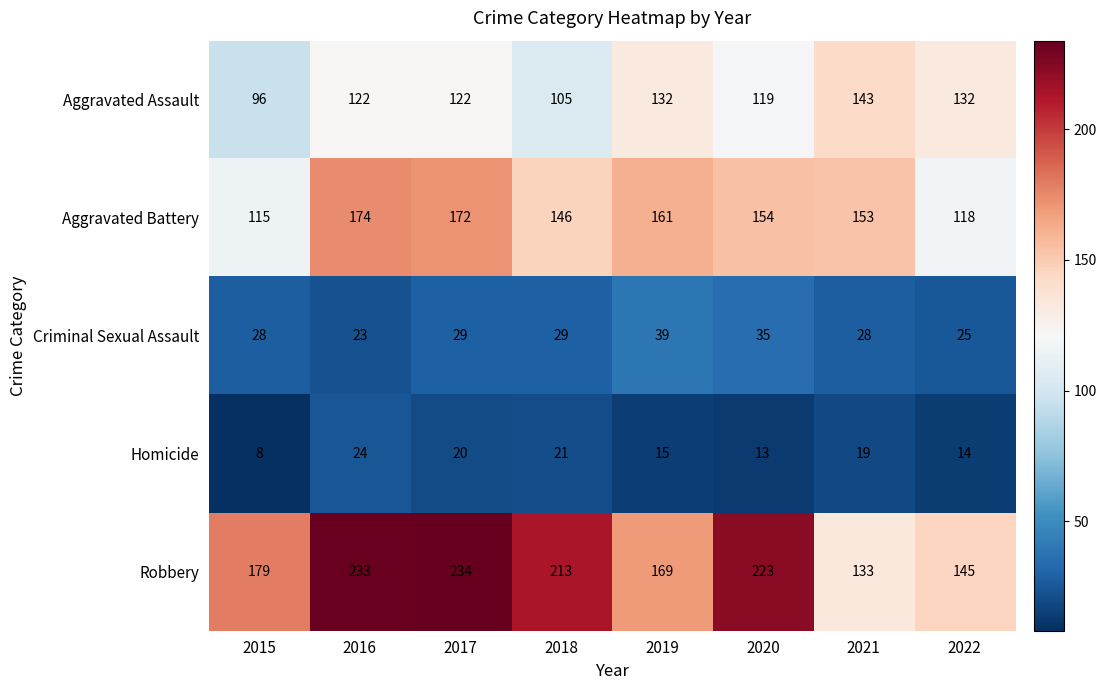

The value of Aggravated Battery at 2015 is 115. True or false?

True